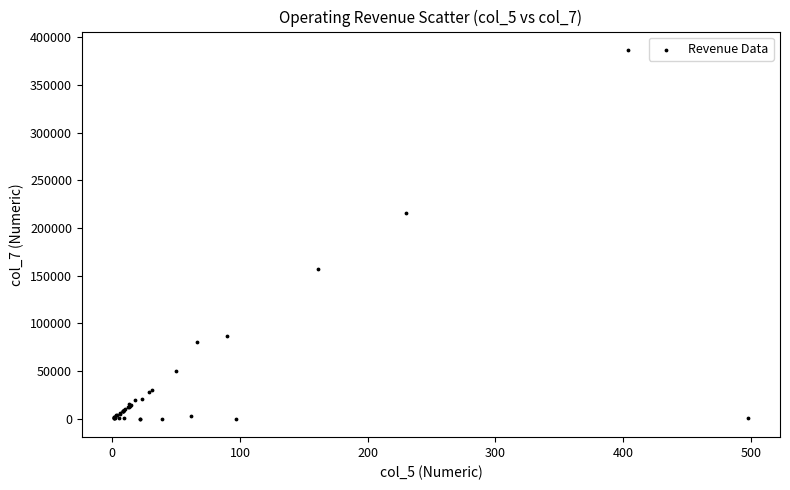

What Y value in the scatter plot is closest to 193345?

215884